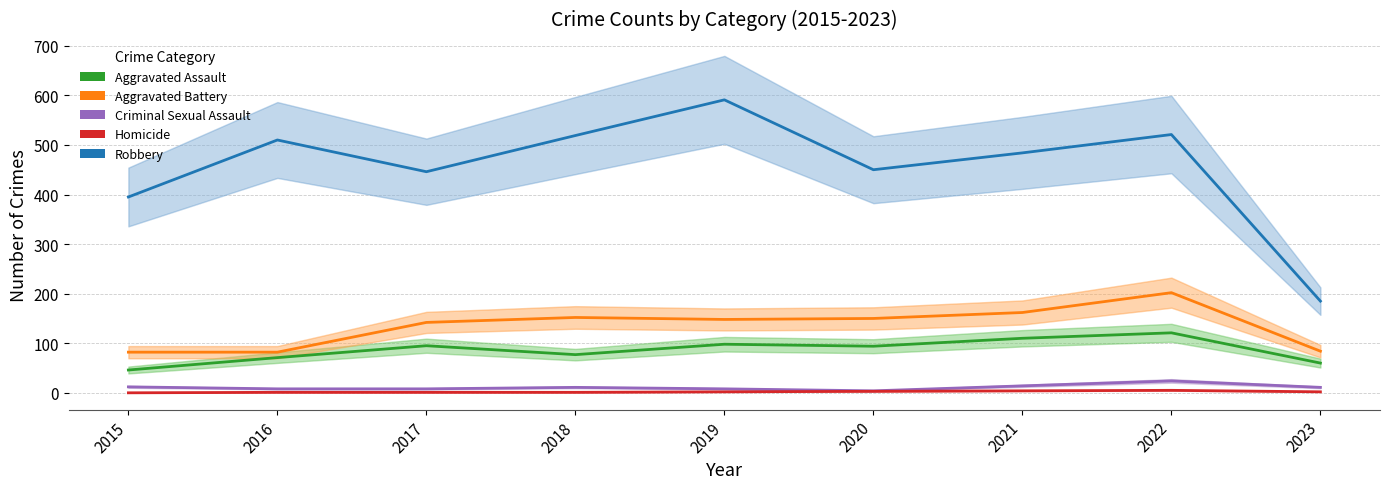

Reading right to left, what are all the values shown in this chart?

Aggravated Assault: 60	121	110	94	98	77	95	71	46
Aggravated Battery: 84	202	162	150	148	152	142	82	82
Criminal Sexual Assault: 11	24	14	4	8	11	8	8	12
Homicide: 2	5	4	3	2	1	1	1	0
Robbery: 185	521	484	450	591	519	446	510	395